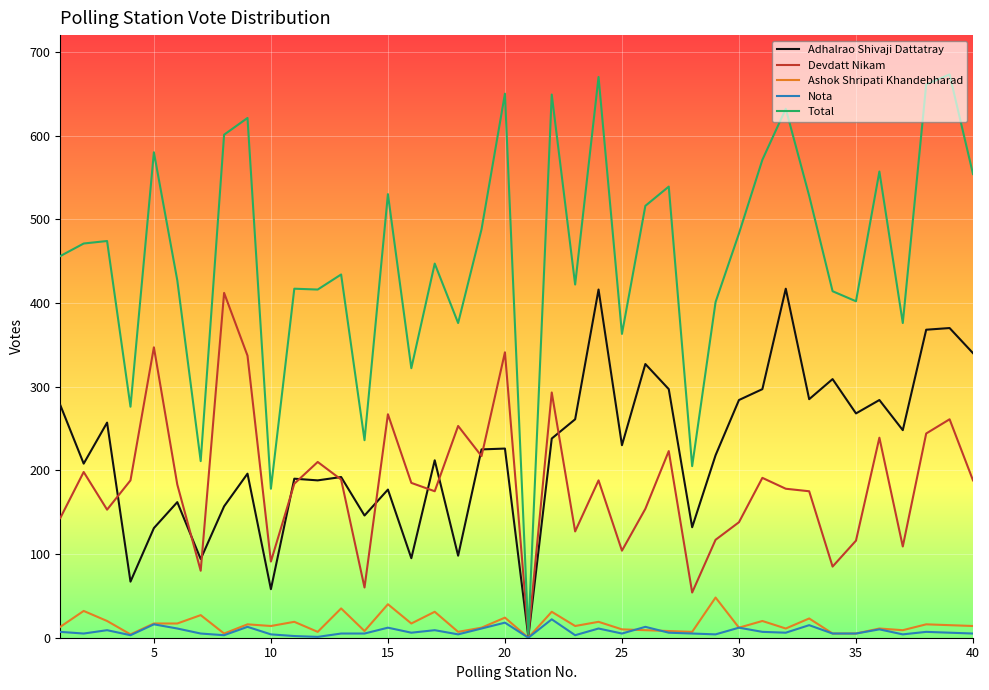

Which series has the largest range (max minus min)?

Total